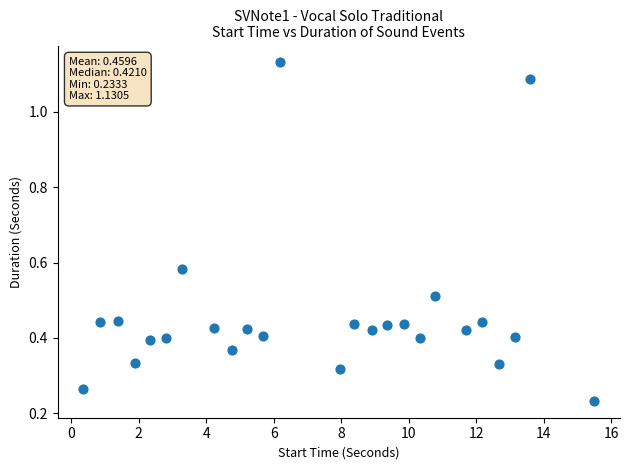

What is the range of Y values (max minus min)?

0.9